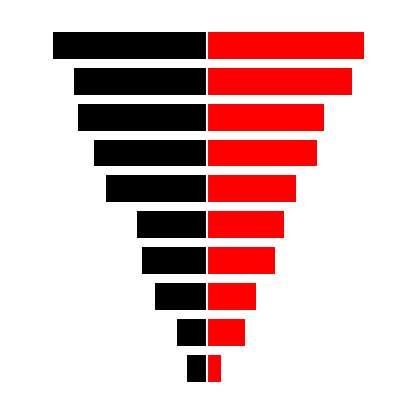

What is the lowest value of the Q1 series?

0.5